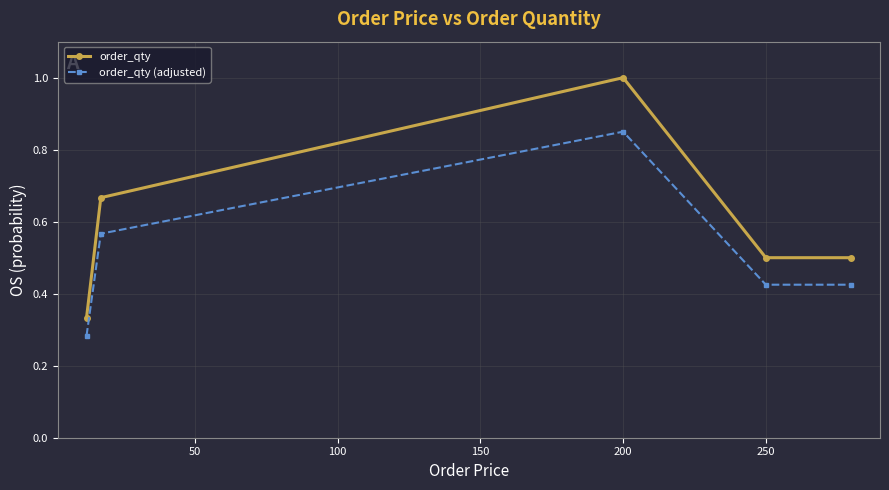

What is the sum of all order_qty values?

3.0